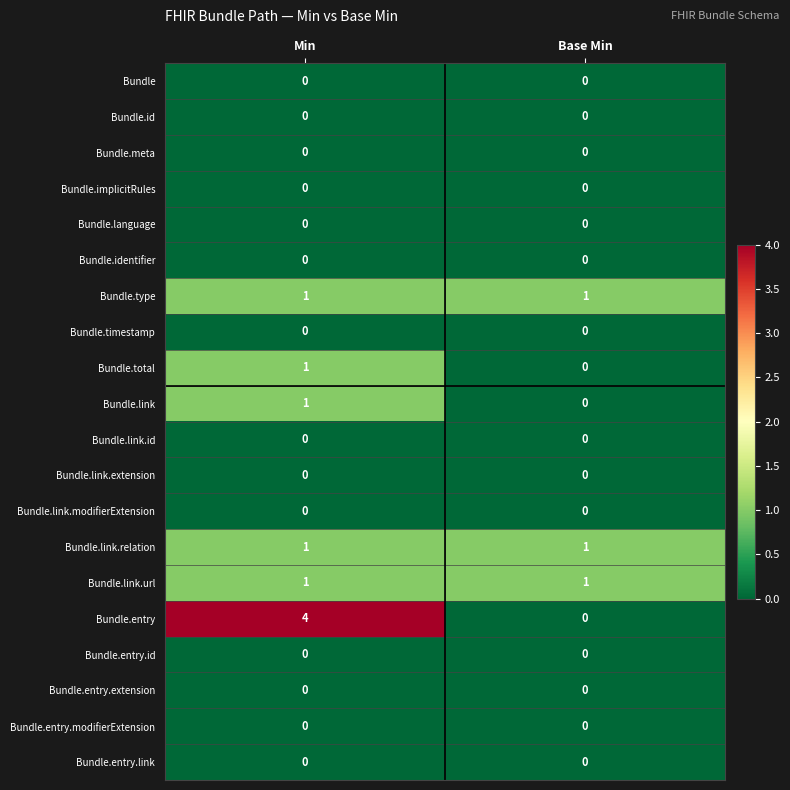

At how many categories does at least one series exceed 0?

2